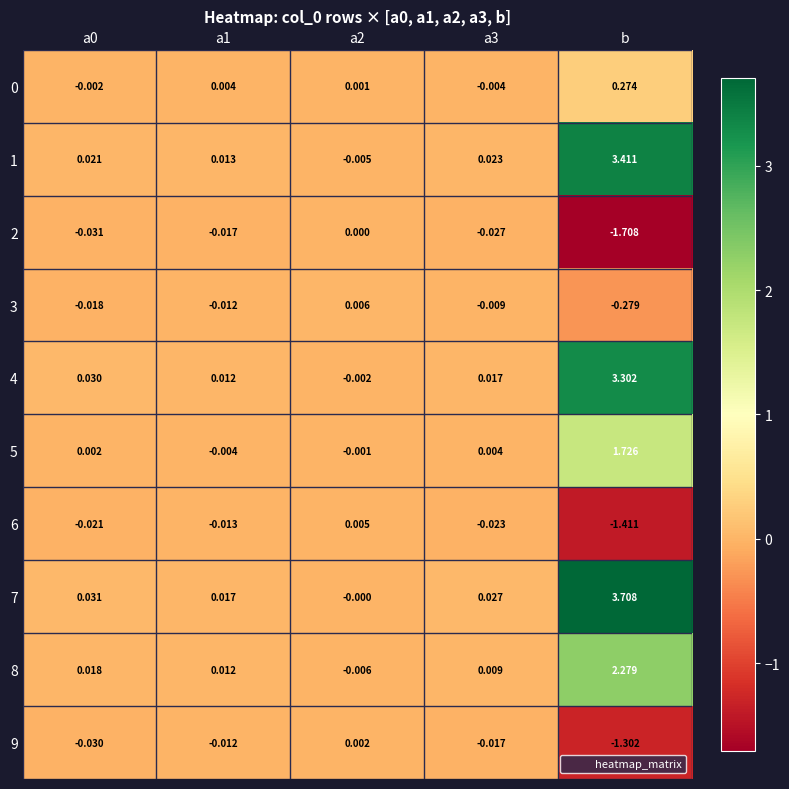

At which category is the sum across all series the highest?

b